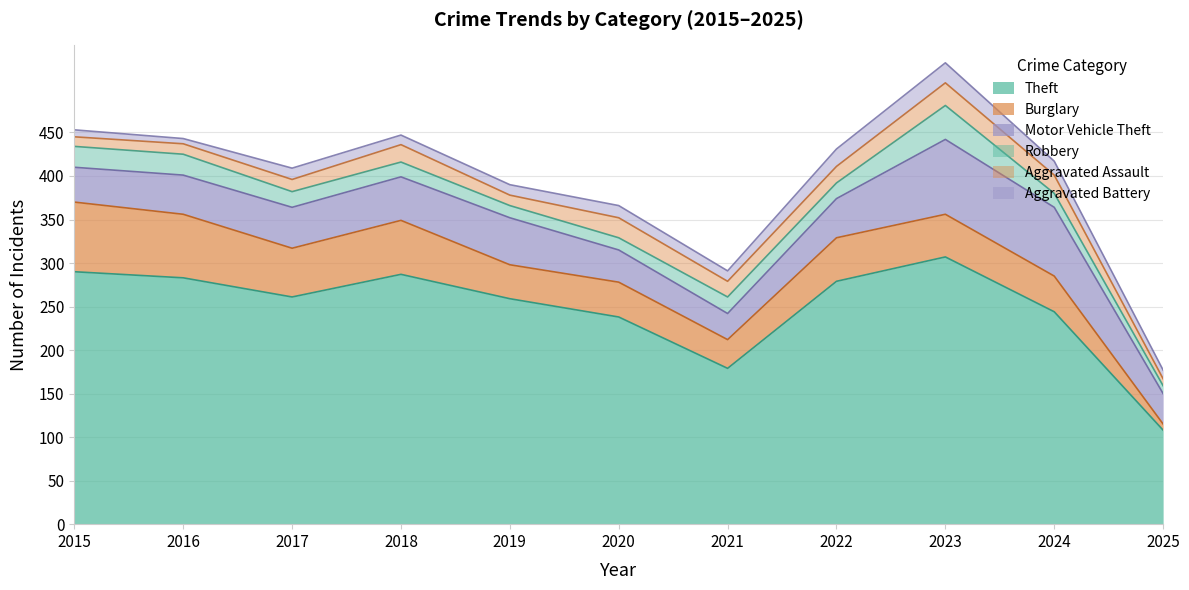

Reading right to left, transcribe all the data shown in this chart.

Theft: 2025=108	2024=244	2023=307	2022=279	2021=179	2020=238	2019=259	2018=287	2017=261	2016=283	2015=290
Burglary: 2025=7	2024=41	2023=49	2022=50	2021=33	2020=40	2019=39	2018=62	2017=56	2016=73	2015=80
Motor Vehicle Theft: 2025=35	2024=79	2023=86	2022=45	2021=30	2020=37	2019=54	2018=50	2017=47	2016=45	2015=40
Robbery: 2025=9	2024=16	2023=39	2022=18	2021=19	2020=14	2019=14	2018=17	2017=18	2016=24	2015=24
Aggravated Assault: 2025=8	2024=21	2023=26	2022=19	2021=18	2020=23	2019=12	2018=20	2017=14	2016=12	2015=11
Aggravated Battery: 2025=10	2024=16	2023=23	2022=20	2021=12	2020=14	2019=12	2018=11	2017=13	2016=6	2015=8